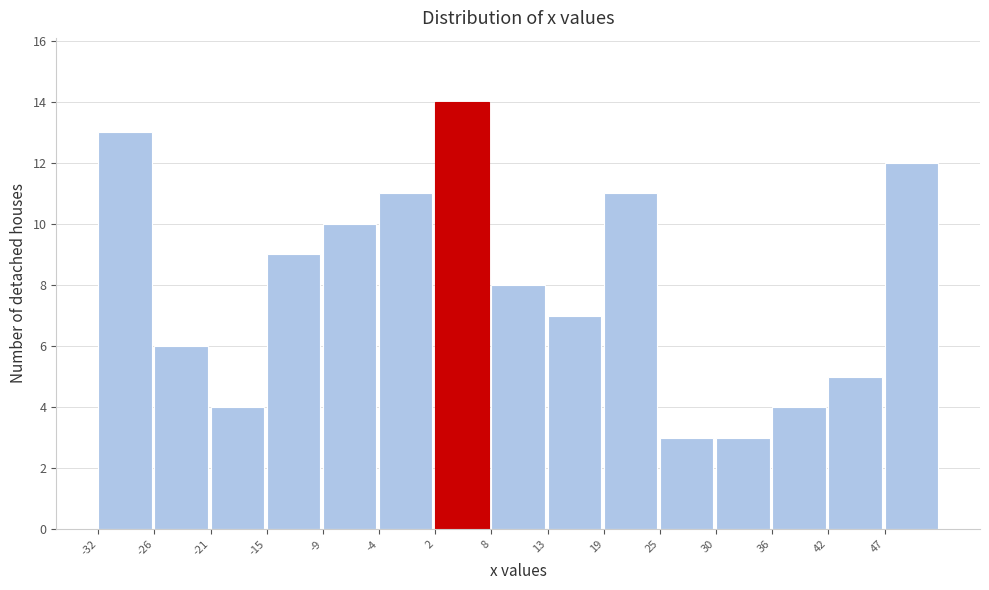

What is the height of the bar covering 2 to 8 on the x-axis? Neither the bar edges nor the heights are printed on the chart, so give them approximately, as read against the axes.

14